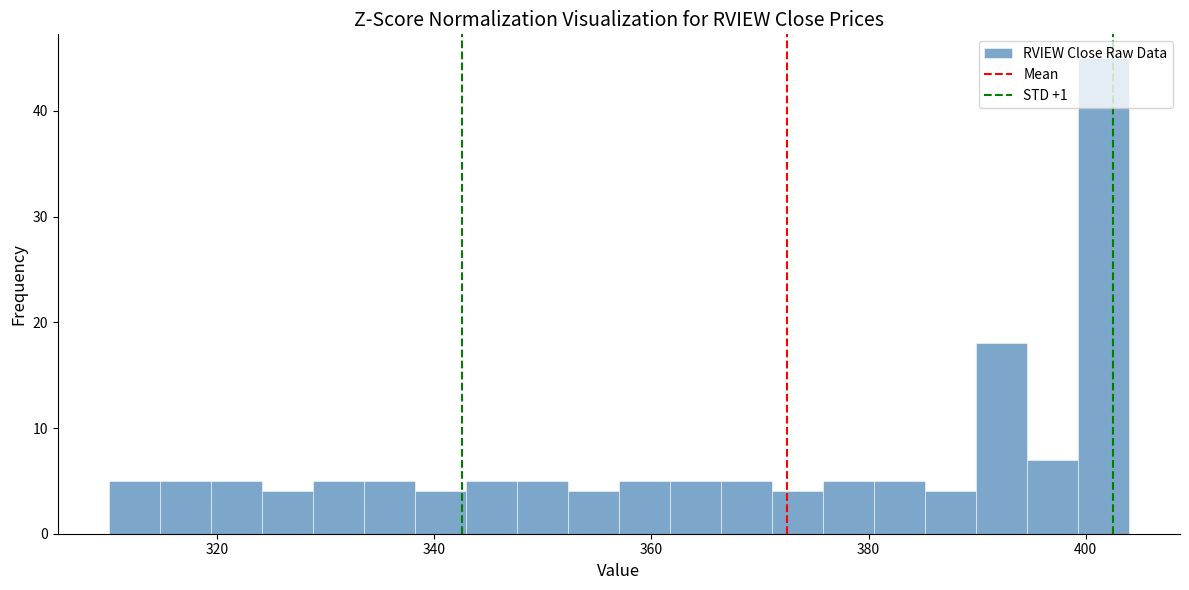

Around what value on the x-axis is the tallest bar? Give the approximate position of its centre, as read against the axis.

402